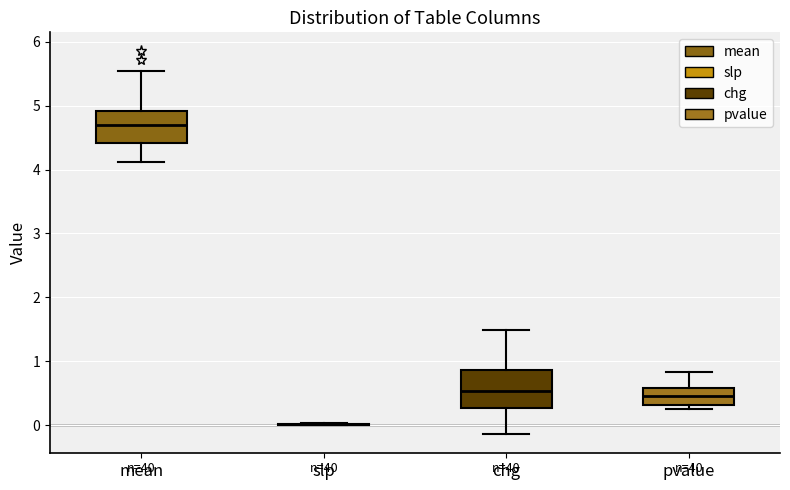

Reading left to right, read every box against the y-axis: the position of its median line, the range the box covers, and the ends of its whiskers. The values are not printed on the chart, so give them approximately, as read against the axis.

mean: median 4.7, box 4.4 to 4.9, whiskers 4.1 to 5.5
slp: box collapsed to a line at 0.0, whiskers 0.0 to 0.0
chg: median 0.5, box 0.3 to 0.9, whiskers -0.1 to 1.5
pvalue: median 0.5, box 0.3 to 0.6, whiskers 0.3 (just below the box's lower edge) to 0.8